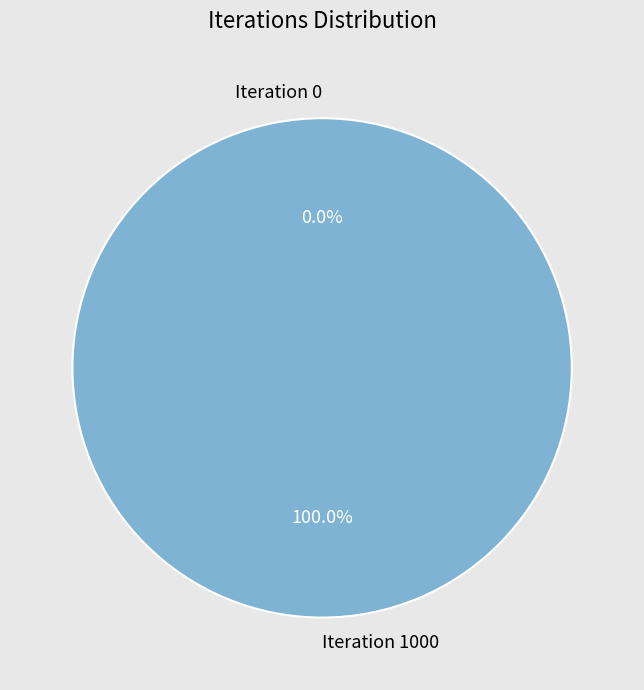

Between Iteration 0 and Iteration 1000, which is larger?

Iteration 1000